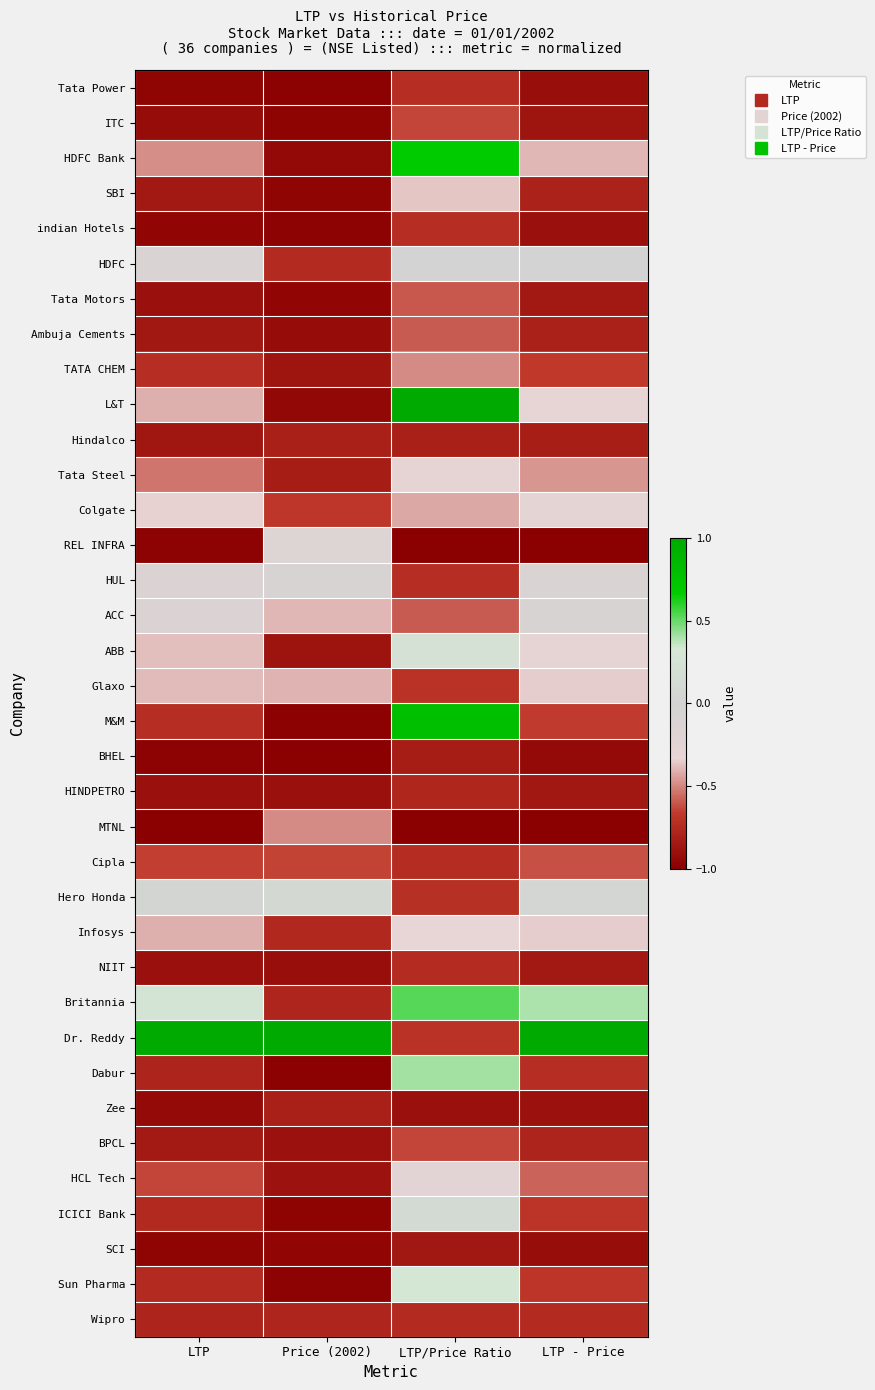

Reading left to right, what are all the values shown in this chart?

Tata Power: LTP=-1.0	Price (2002)=-1.0	LTP/Price Ratio=-0.7	LTP - Price=-0.9
ITC: LTP=-0.9	Price (2002)=-1.0	LTP/Price Ratio=-0.6	LTP - Price=-0.9
HDFC Bank: LTP=-0.5	Price (2002)=-0.9	LTP/Price Ratio=0.7	LTP - Price=-0.4
SBI: LTP=-0.9	Price (2002)=-1.0	LTP/Price Ratio=-0.4	LTP - Price=-0.8
indian Hotels: LTP=-1.0	Price (2002)=-1.0	LTP/Price Ratio=-0.7	LTP - Price=-0.9
HDFC: LTP=-0.1	Price (2002)=-0.7	LTP/Price Ratio=-0.0	LTP - Price=-0.0
Tata Motors: LTP=-0.9	Price (2002)=-1.0	LTP/Price Ratio=-0.6	LTP - Price=-0.8
Ambuja Cements: LTP=-0.9	Price (2002)=-0.9	LTP/Price Ratio=-0.6	LTP - Price=-0.8
TATA CHEM: LTP=-0.7	Price (2002)=-0.9	LTP/Price Ratio=-0.5	LTP - Price=-0.7
L&T: LTP=-0.4	Price (2002)=-0.9	LTP/Price Ratio=1.0	LTP - Price=-0.3
Hindalco: LTP=-0.9	Price (2002)=-0.8	LTP/Price Ratio=-0.8	LTP - Price=-0.8
Tata Steel: LTP=-0.5	Price (2002)=-0.8	LTP/Price Ratio=-0.3	LTP - Price=-0.5
Colgate: LTP=-0.3	Price (2002)=-0.7	LTP/Price Ratio=-0.4	LTP - Price=-0.3
REL INFRA: LTP=-1.0	Price (2002)=-0.2	LTP/Price Ratio=-1.0	LTP - Price=-1.0
HUL: LTP=-0.1	Price (2002)=-0.1	LTP/Price Ratio=-0.7	LTP - Price=-0.1
ACC: LTP=-0.1	Price (2002)=-0.4	LTP/Price Ratio=-0.6	LTP - Price=-0.1
ABB: LTP=-0.4	Price (2002)=-0.9	LTP/Price Ratio=0.2	LTP - Price=-0.3
Glaxo: LTP=-0.4	Price (2002)=-0.4	LTP/Price Ratio=-0.7	LTP - Price=-0.3
M&M: LTP=-0.7	Price (2002)=-1.0	LTP/Price Ratio=0.8	LTP - Price=-0.7
BHEL: LTP=-1.0	Price (2002)=-1.0	LTP/Price Ratio=-0.8	LTP - Price=-0.9
HINDPETRO: LTP=-0.9	Price (2002)=-0.9	LTP/Price Ratio=-0.8	LTP - Price=-0.9
MTNL: LTP=-1.0	Price (2002)=-0.5	LTP/Price Ratio=-1.0	LTP - Price=-1.0
Cipla: LTP=-0.7	Price (2002)=-0.6	LTP/Price Ratio=-0.7	LTP - Price=-0.6
Hero Honda: LTP=0.0	Price (2002)=0.1	LTP/Price Ratio=-0.7	LTP - Price=0.1
Infosys: LTP=-0.4	Price (2002)=-0.8	LTP/Price Ratio=-0.3	LTP - Price=-0.3
NIIT: LTP=-0.9	Price (2002)=-0.9	LTP/Price Ratio=-0.7	LTP - Price=-0.8
Britannia: LTP=0.3	Price (2002)=-0.8	LTP/Price Ratio=0.5	LTP - Price=0.4
Dr. Reddy: LTP=1.0	Price (2002)=1.0	LTP/Price Ratio=-0.7	LTP - Price=1.0
Dabur: LTP=-0.8	Price (2002)=-1.0	LTP/Price Ratio=0.4	LTP - Price=-0.7
Zee: LTP=-0.9	Price (2002)=-0.8	LTP/Price Ratio=-0.9	LTP - Price=-0.9
BPCL: LTP=-0.8	Price (2002)=-0.9	LTP/Price Ratio=-0.6	LTP - Price=-0.8
HCL Tech: LTP=-0.6	Price (2002)=-0.9	LTP/Price Ratio=-0.2	LTP - Price=-0.6
ICICI Bank: LTP=-0.8	Price (2002)=-1.0	LTP/Price Ratio=0.1	LTP - Price=-0.7
SCI: LTP=-1.0	Price (2002)=-1.0	LTP/Price Ratio=-0.9	LTP - Price=-0.9
Sun Pharma: LTP=-0.7	Price (2002)=-1.0	LTP/Price Ratio=0.3	LTP - Price=-0.7
Wipro: LTP=-0.8	Price (2002)=-0.8	LTP/Price Ratio=-0.7	LTP - Price=-0.7